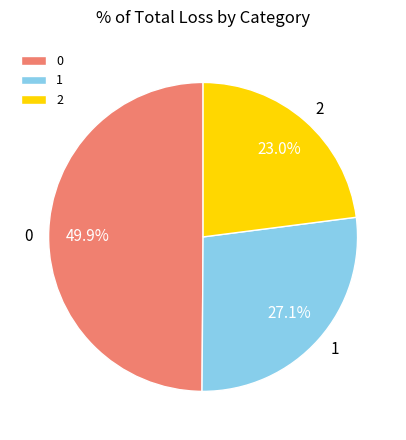

Approximately how many times larger is the value at 0 compared to 2?

2.2